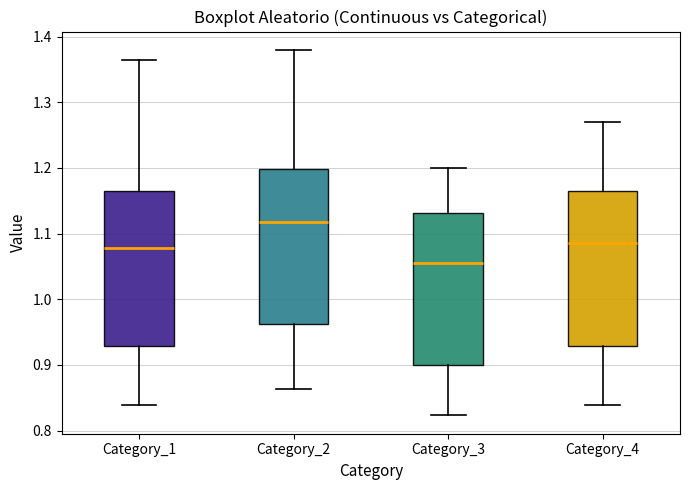

Which box's median line is the lowest?

Category_3